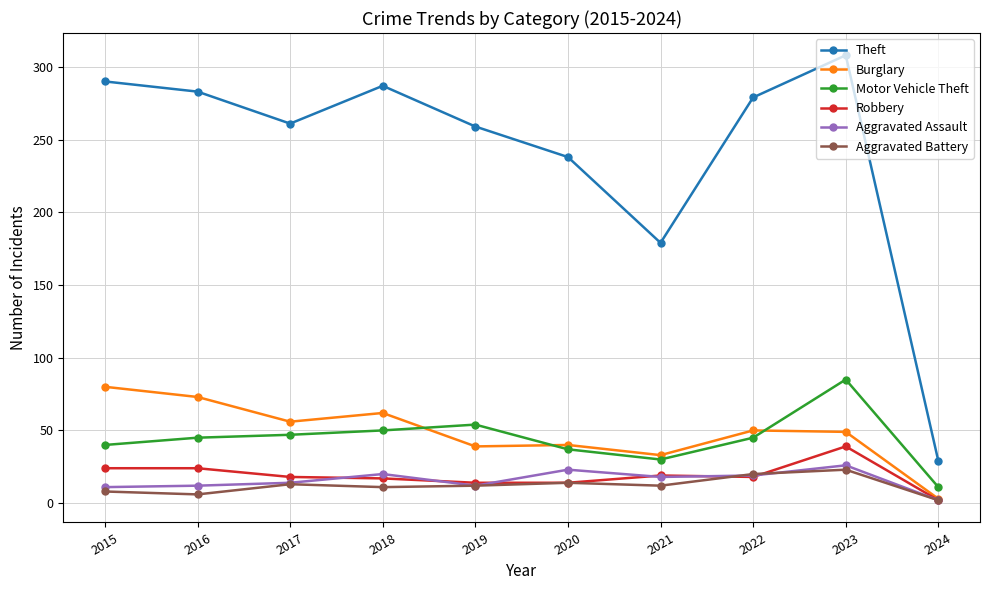

The value of Motor Vehicle Theft at 2020 is 9. True or false?

False